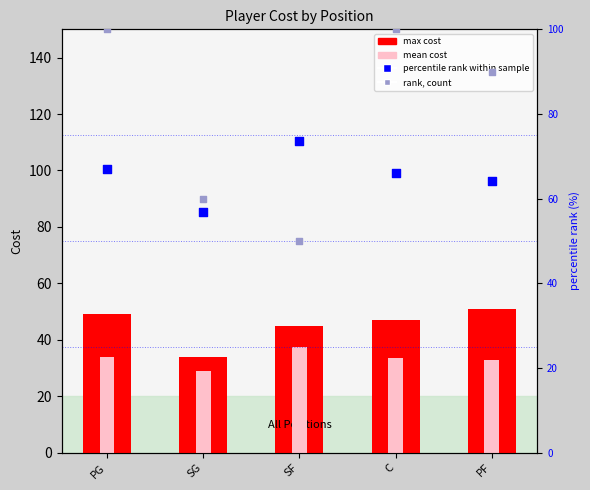

At how many categories does at least one series exceed 35?

5